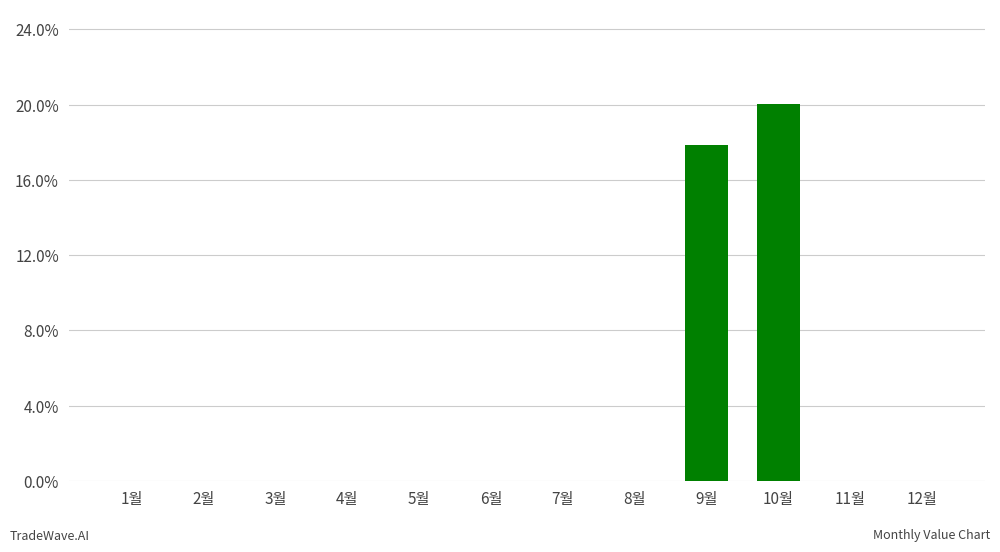

At which category does the chart reach its minimum across all series?

1월